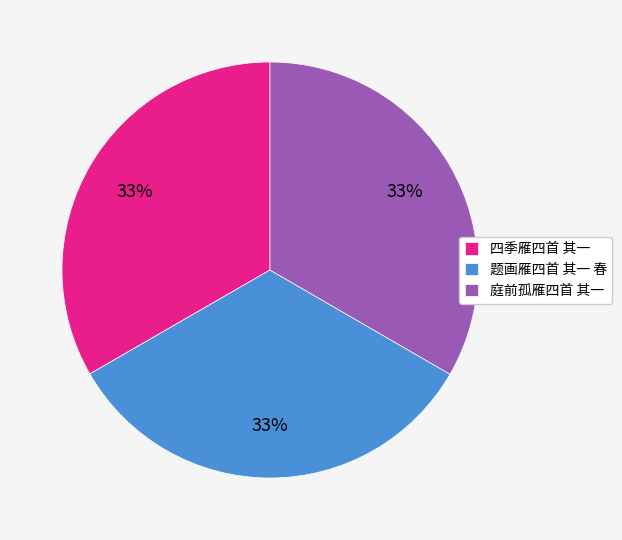

Is the sum of 四季雁四首 其一 and 题画雁四首 其一 春 greater than half?

Yes